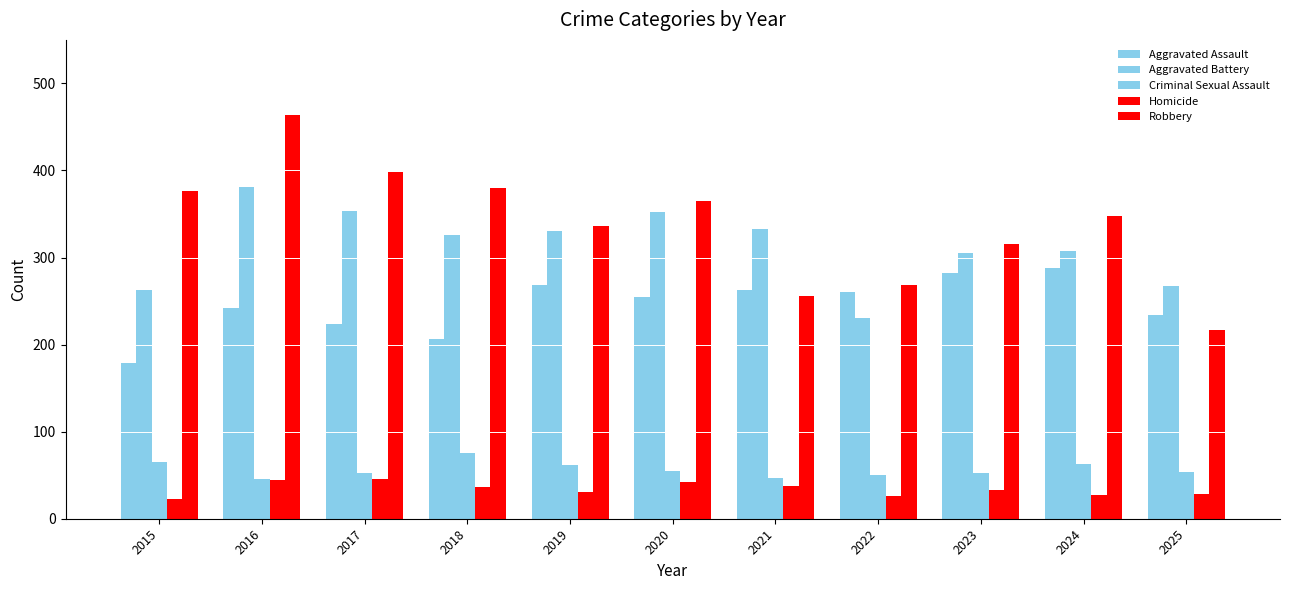

Rank the series at 2016 from lowest to highest value.

Homicide, Criminal Sexual Assault, Aggravated Assault, Aggravated Battery, Robbery